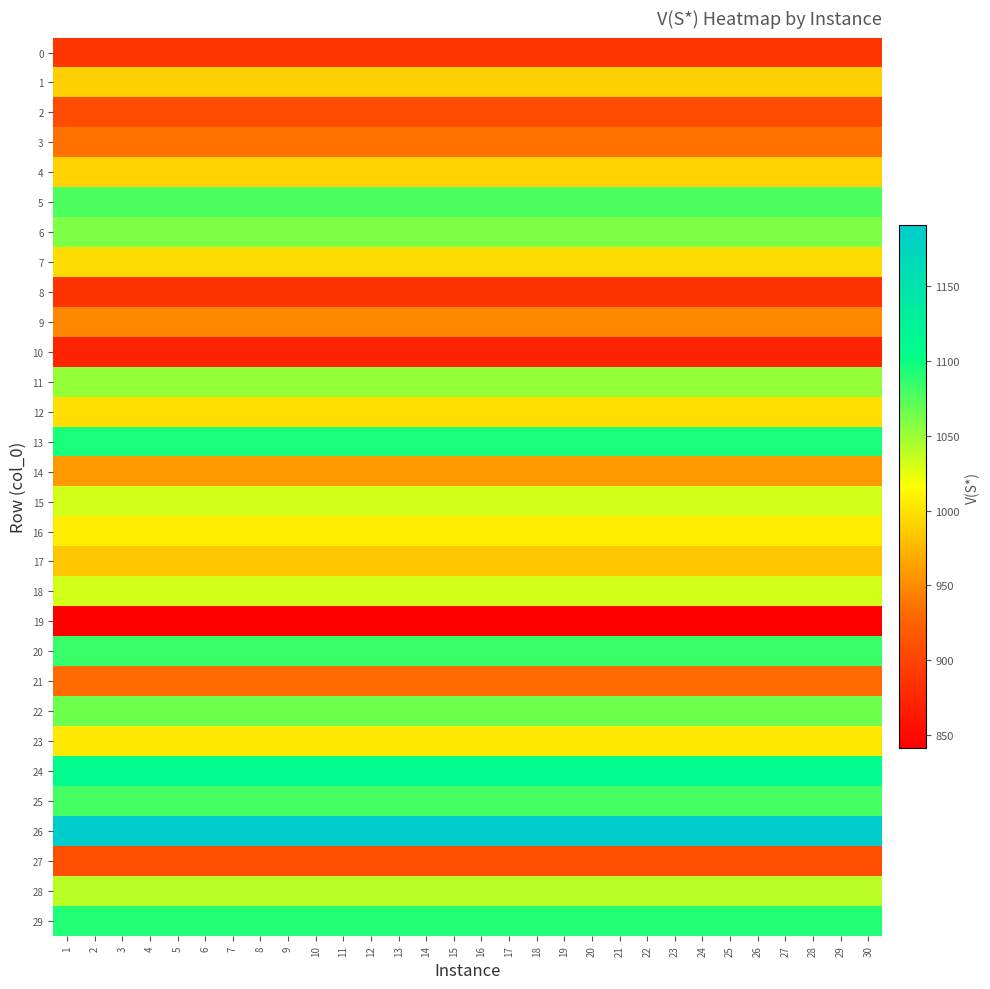

What is the total value across all series at 27?

30049.8